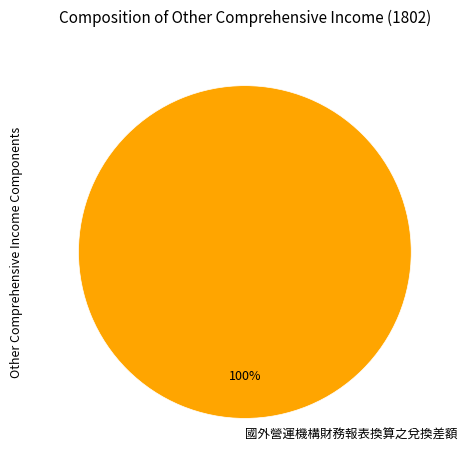

Rank the categories by value from lowest to highest.

國外營運機構財務報表換算之兌換差額